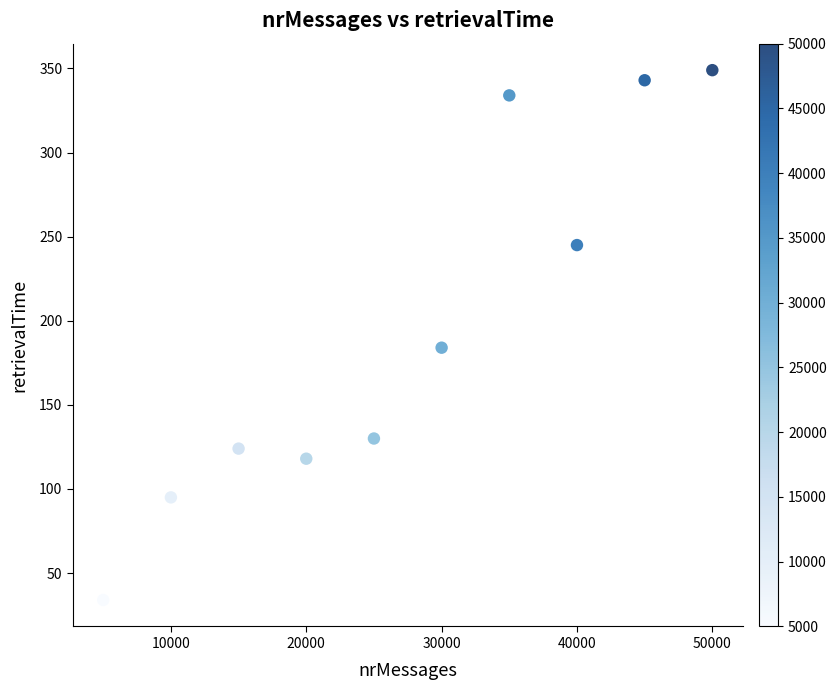

What Y value in the scatter plot is closest to 191?

184